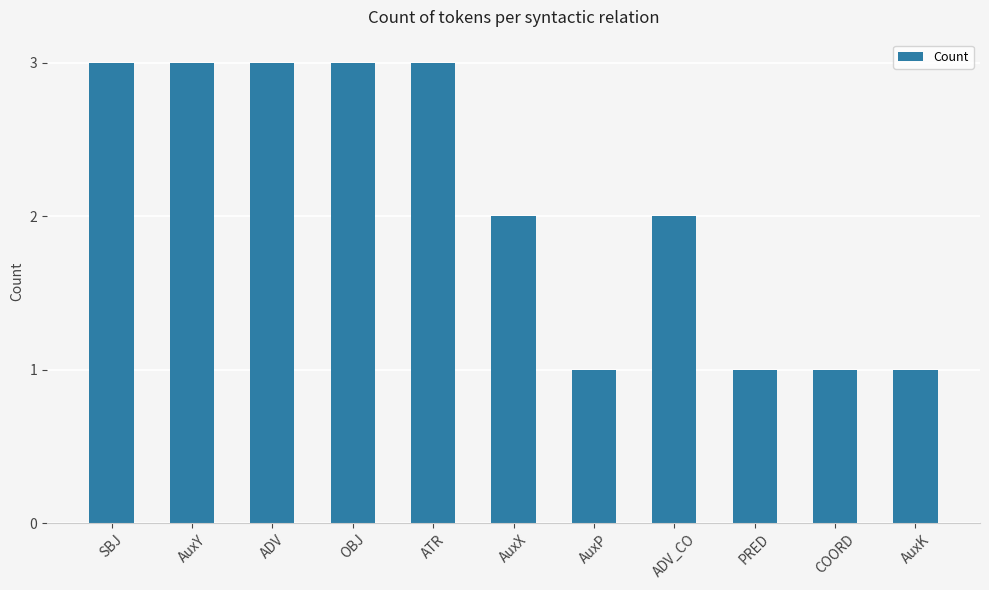

Reading right to left, extract all data points from this chart.

1	1	1	2	1	2	3	3	3	3	3